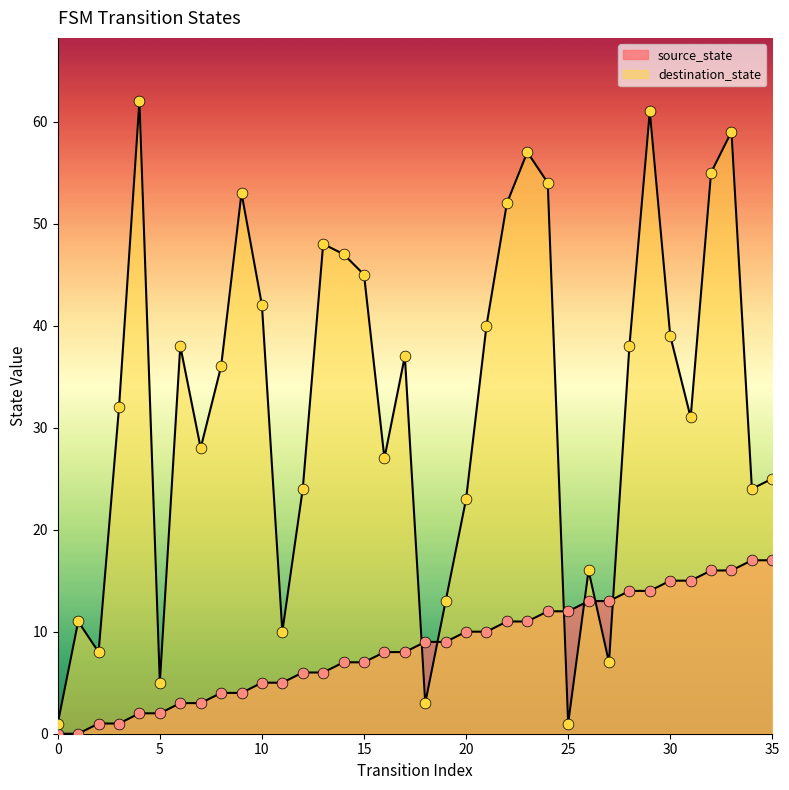

Is the value of source_state at 7 greater than the value of destination_state at 32?

No